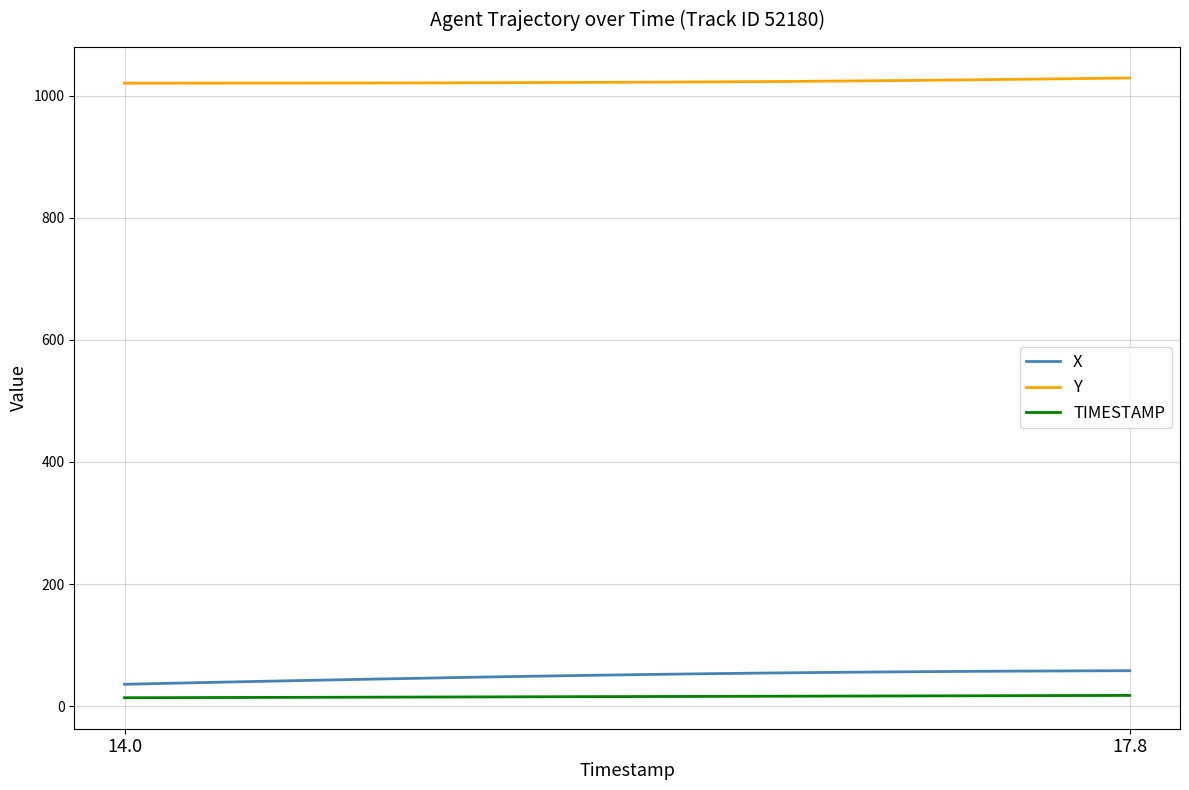

What is the smallest value displayed?

14.0